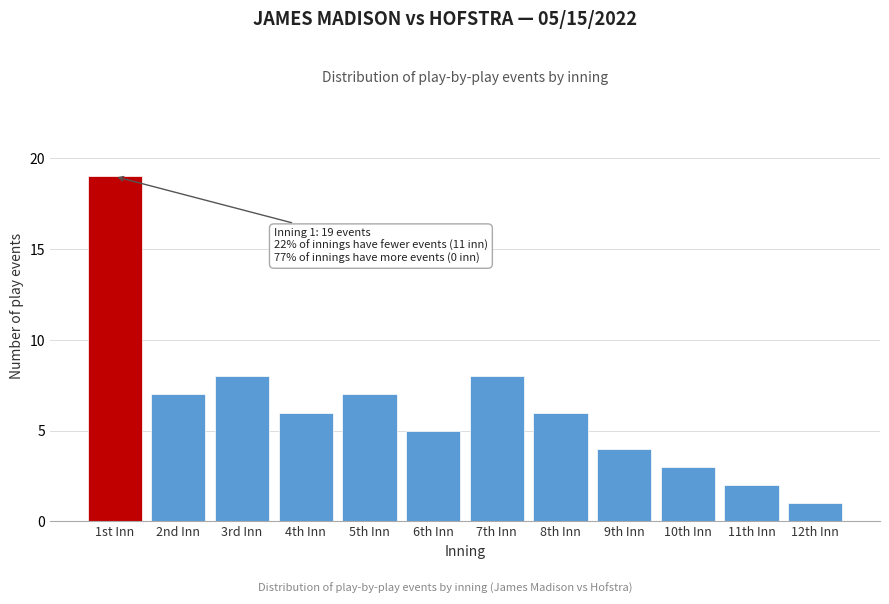

Reading left to right, transcribe all the data shown in this chart.

1st Inn=19	2nd Inn=7	3rd Inn=8	4th Inn=6	5th Inn=7	6th Inn=5	7th Inn=8	8th Inn=6	9th Inn=4	10th Inn=3	11th Inn=2	12th Inn=1